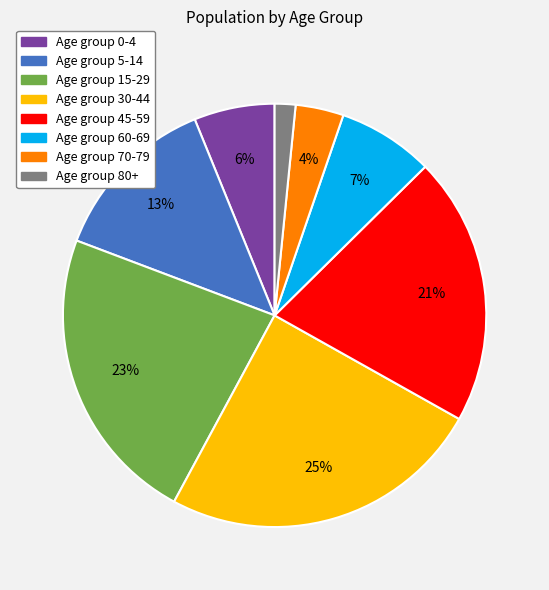

Does any single category account for the majority?

No